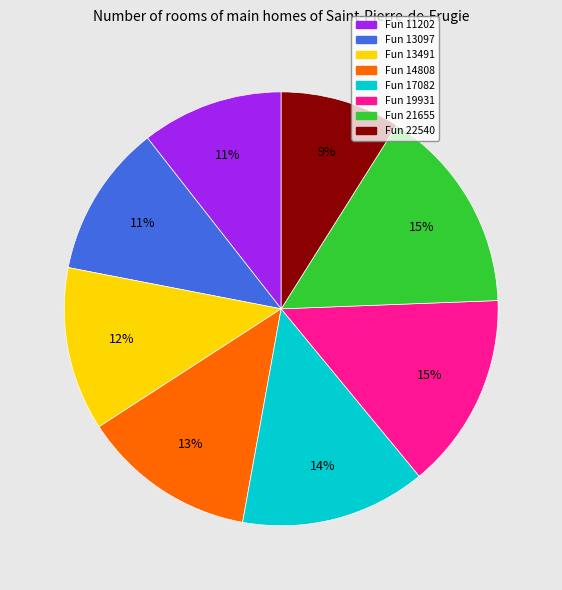

Is there a majority slice in this chart?

No